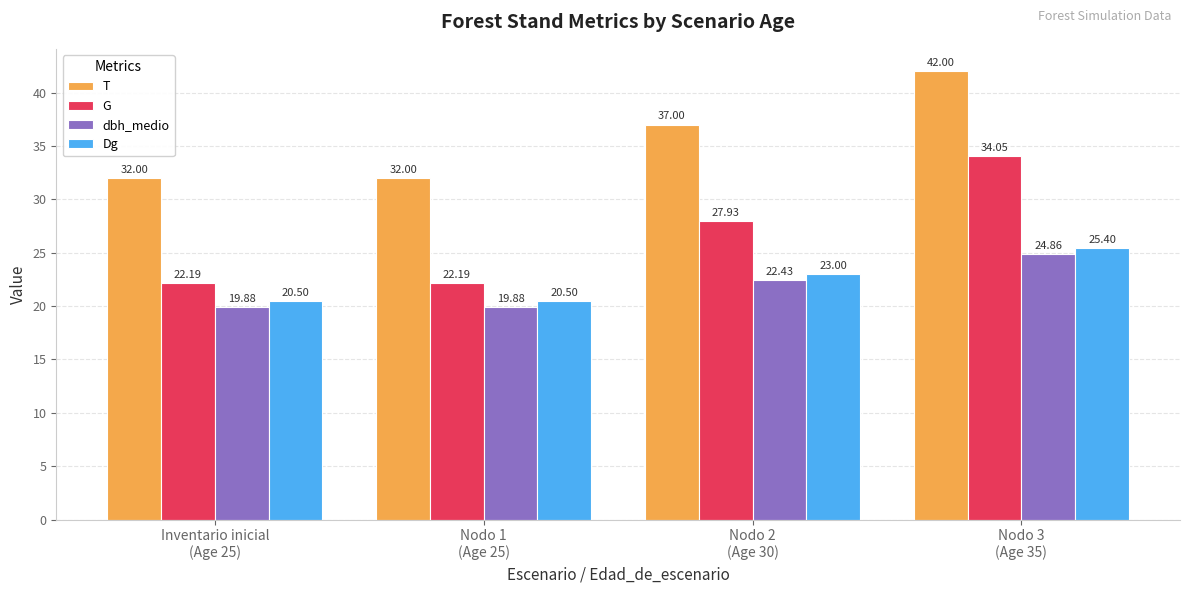

What is the sum of all G values?

106.4